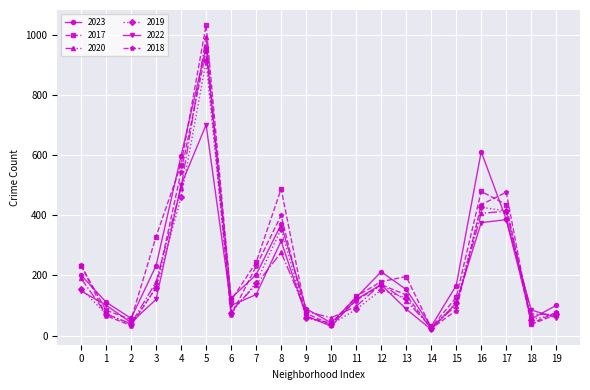

At which category does 2022 reach its first local valley?

2